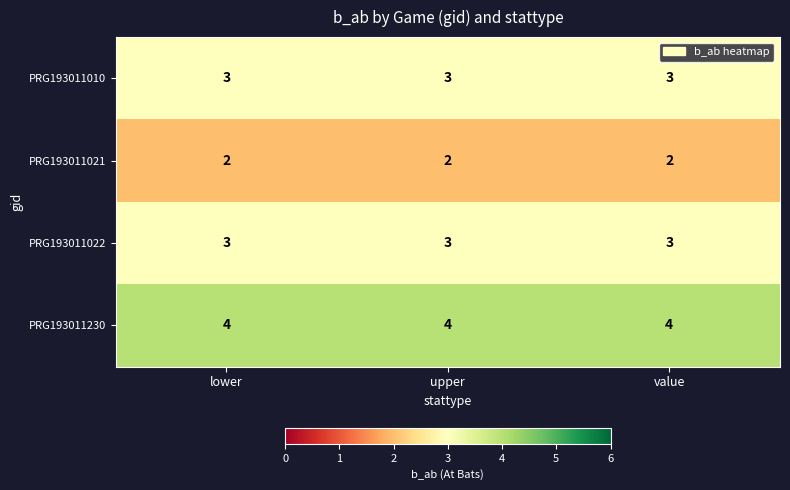

The value of PRG193011230 at upper is 4. True or false?

True